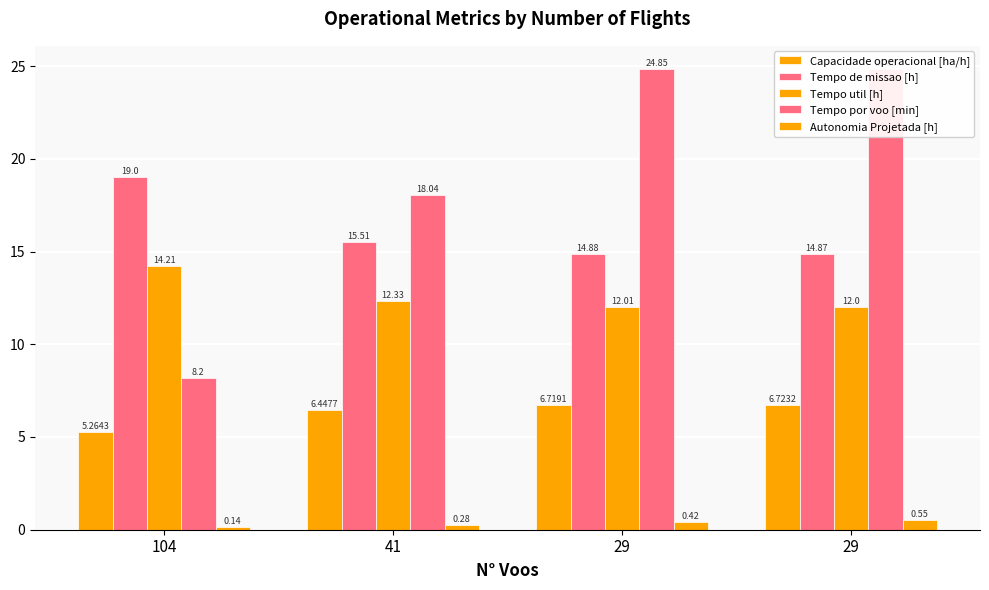

What is the difference between the second highest and minimum values in the Autonomia Projetada [h] series?

0.3